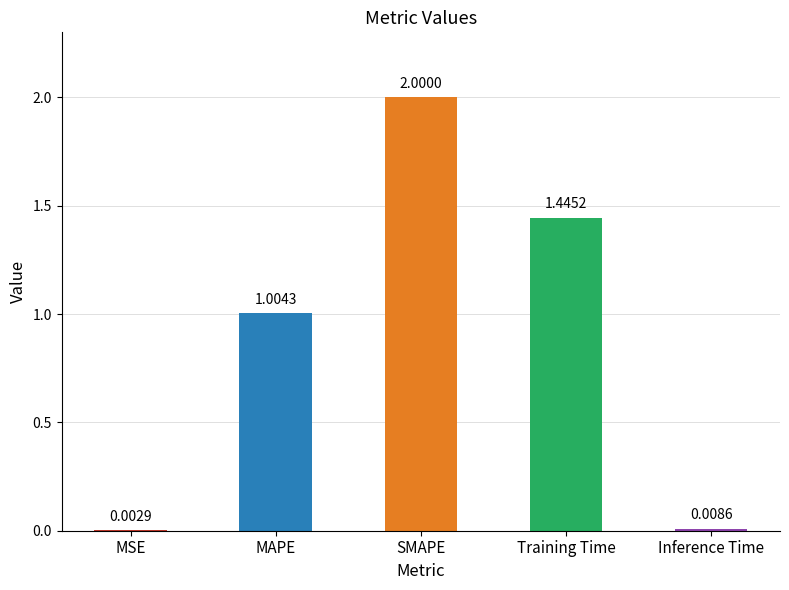

Where does the data first go above 1?

MAPE